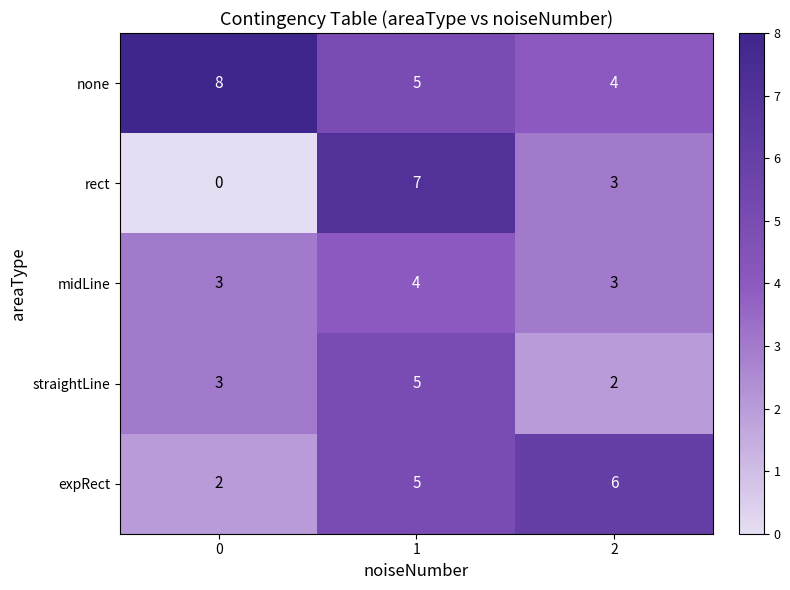

What is the minimum value for midLine?

3